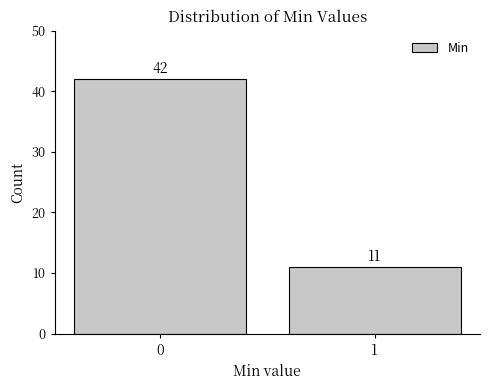

Reading right to left, list all the values displayed in this chart.

11	42